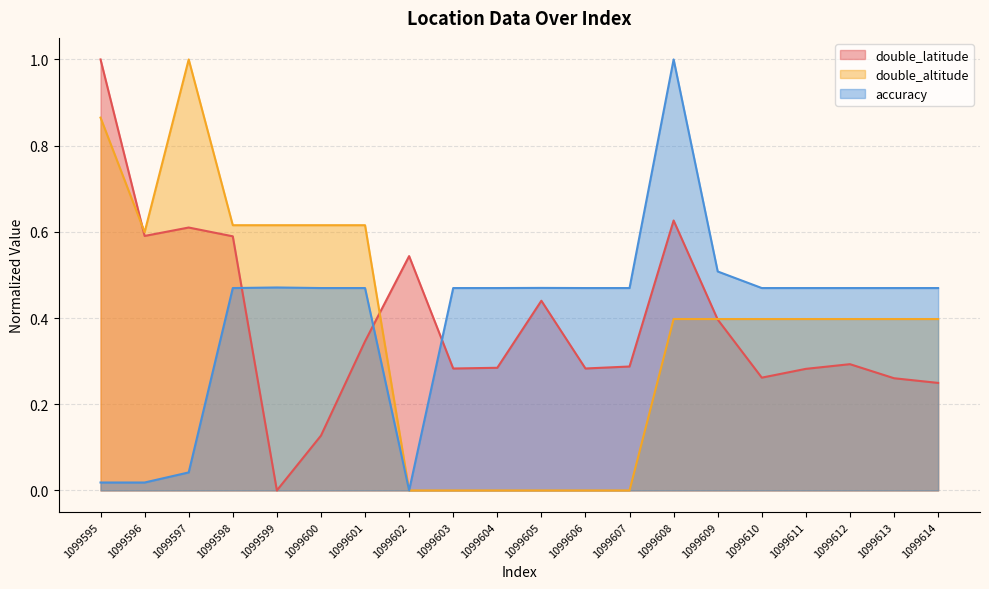

True or false: accuracy and double_altitude cross at least once.

False